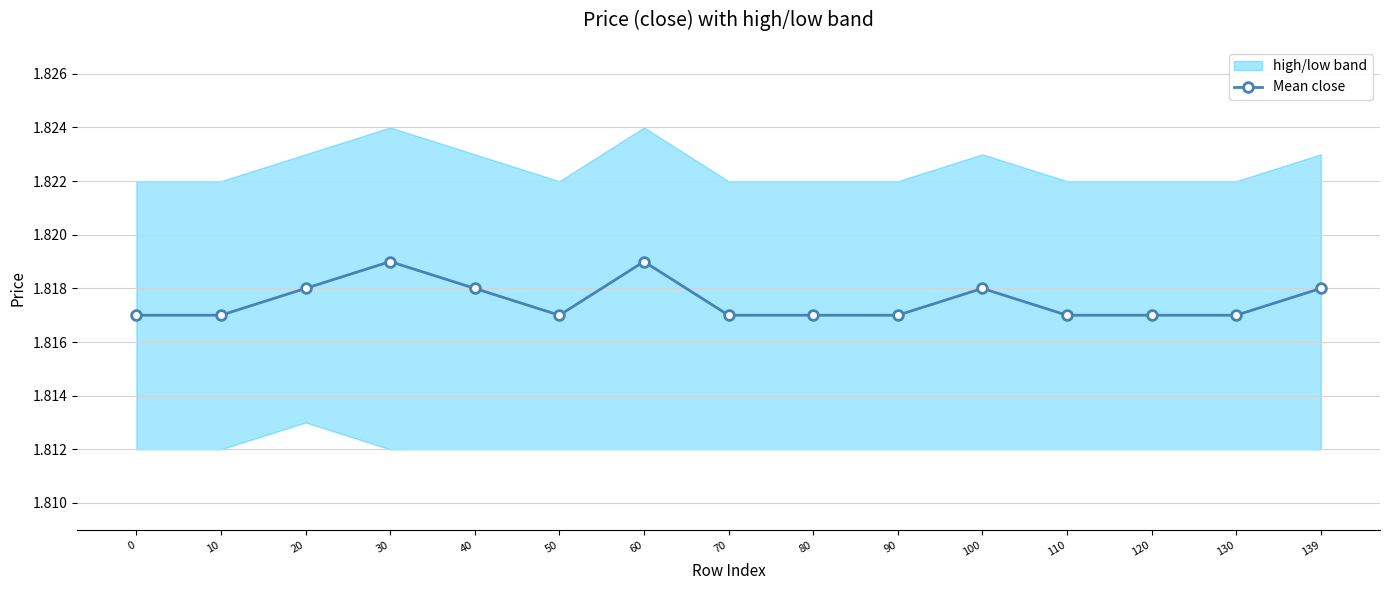

Rank the categories by value from lowest to highest.

0, 10, 50, 70, 80, 90, 110, 120, 130, 20, 40, 100, 139, 30, 60